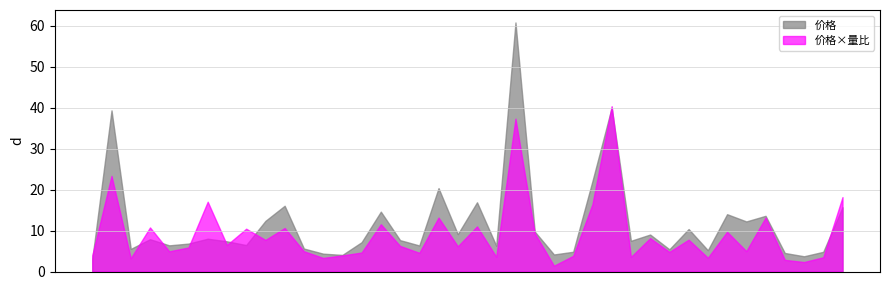

How many lines are shown in the chart?

2